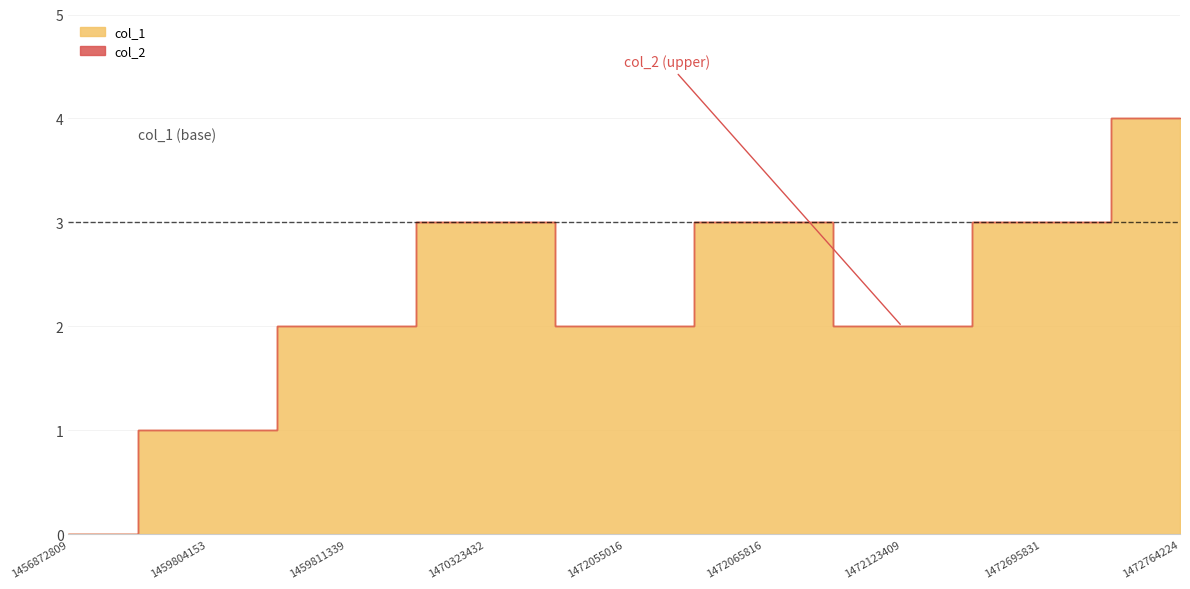

What is the sum of the values at 1472065816 and 1456872809?

3